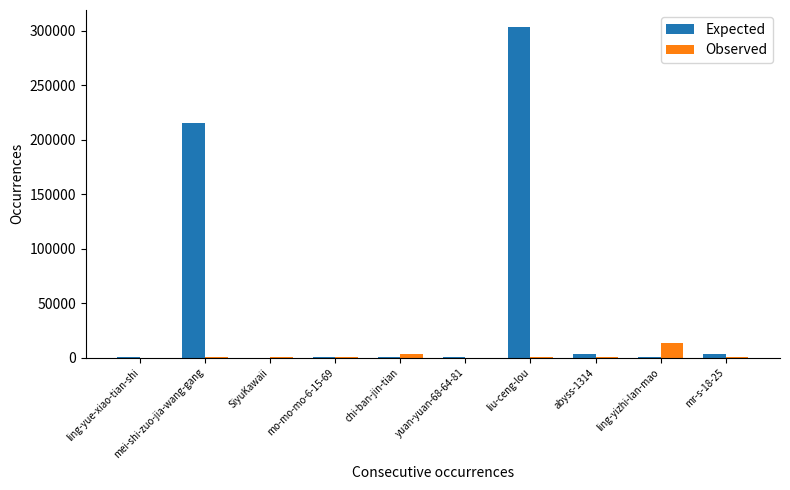

What are all the series names shown in the legend?

Expected, Observed